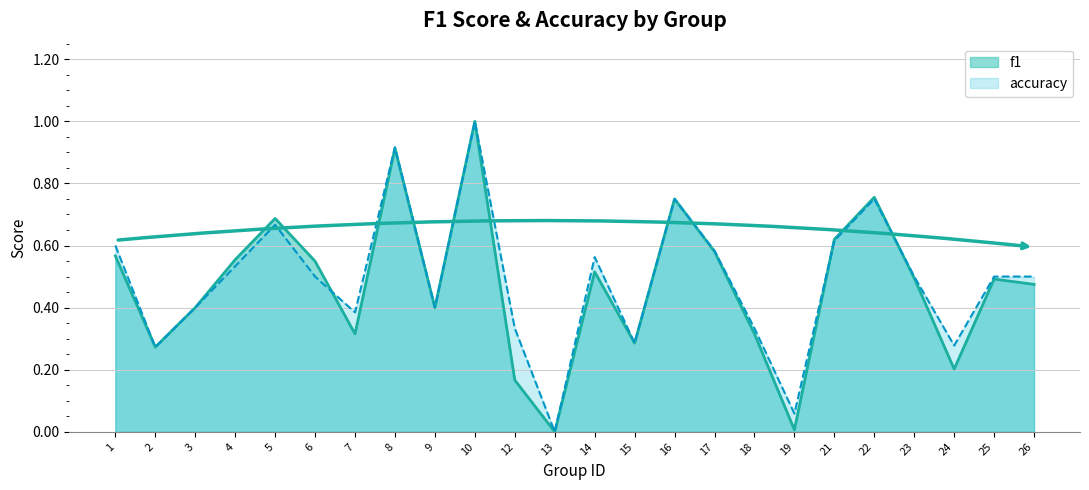

True or false: accuracy and f1 intersect in this chart.

True